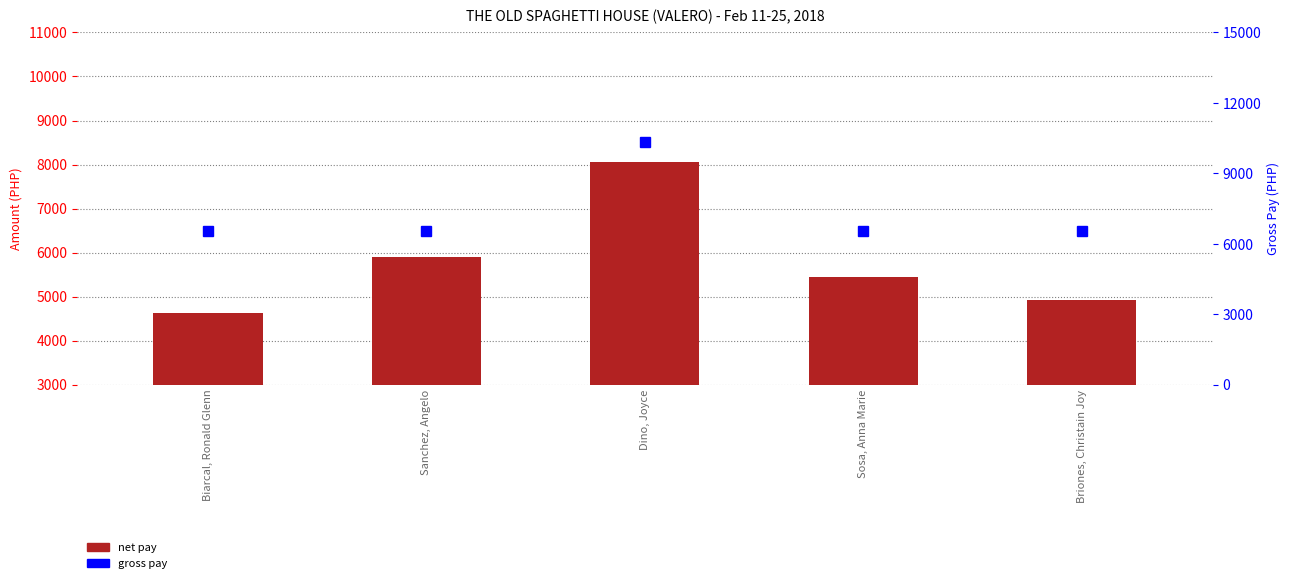

Which series has the largest range (max minus min)?

gross pay